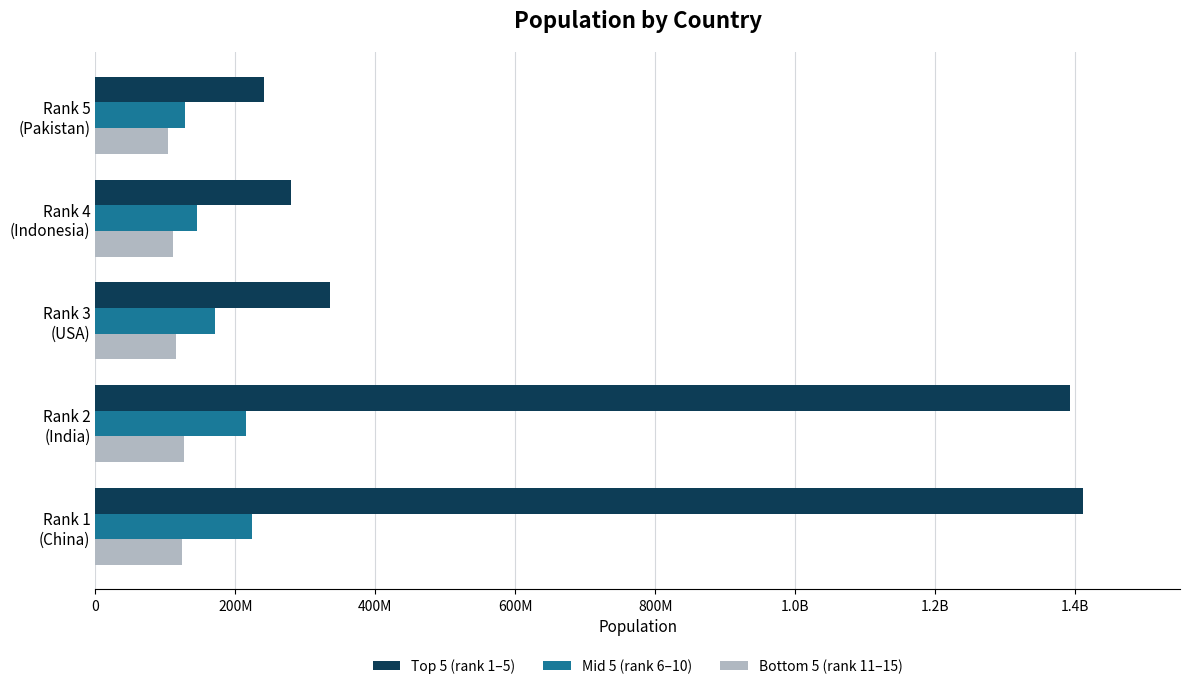

What are all the series names shown in the legend?

Top 5 (rank 1–5), Mid 5 (rank 6–10), Bottom 5 (rank 11–15)